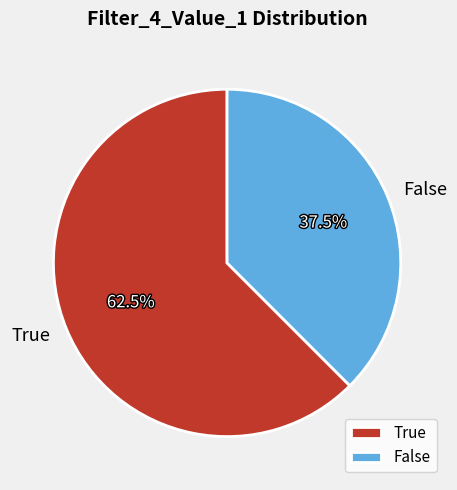

Which slice is the largest?

True